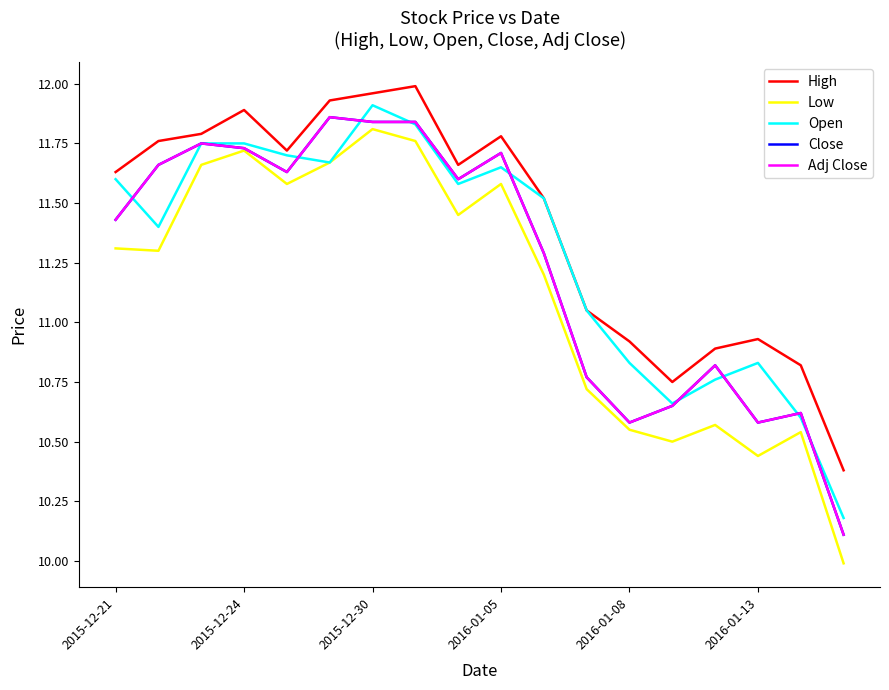

Does the chart display data point markers on the line(s)?

No